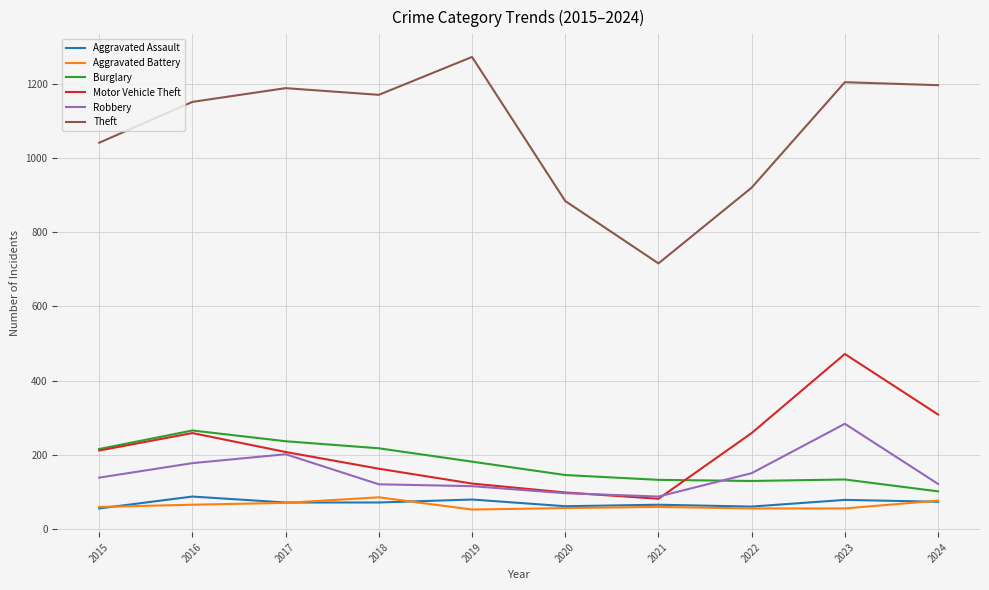

How many lines are shown in the chart?

6